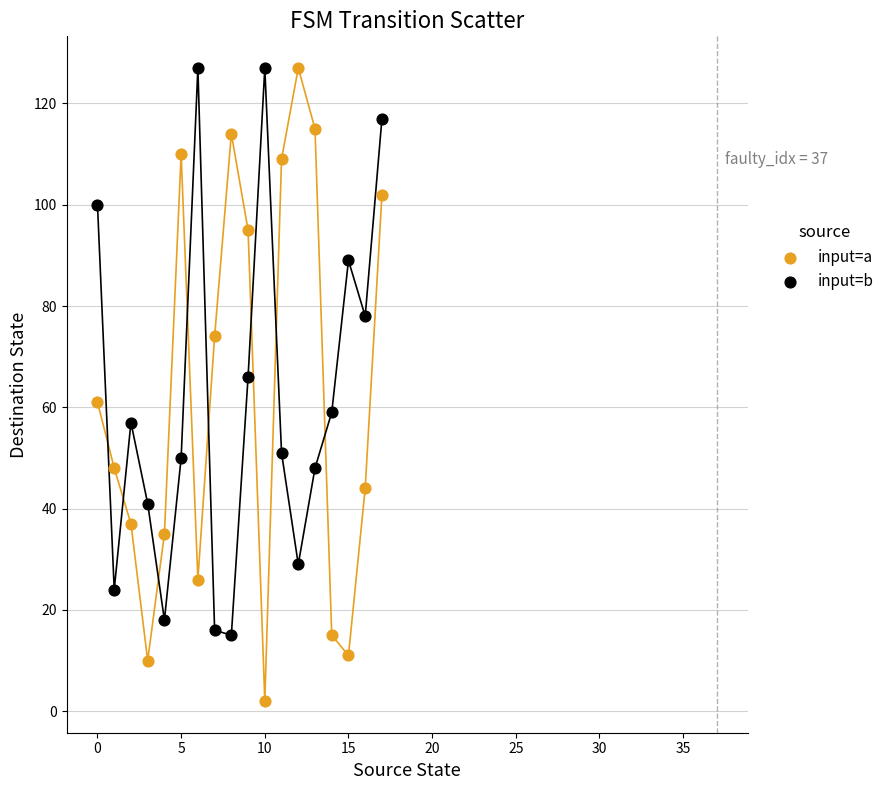

Which series contains the lowest Y value?

input=a